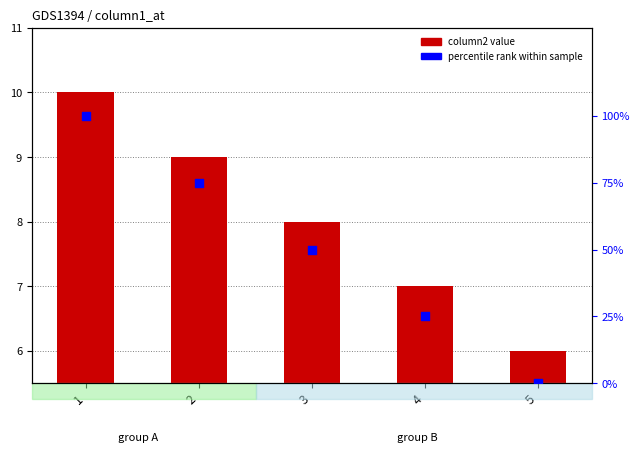

What are all the series names shown in the legend?

column2, percentile rank within sample